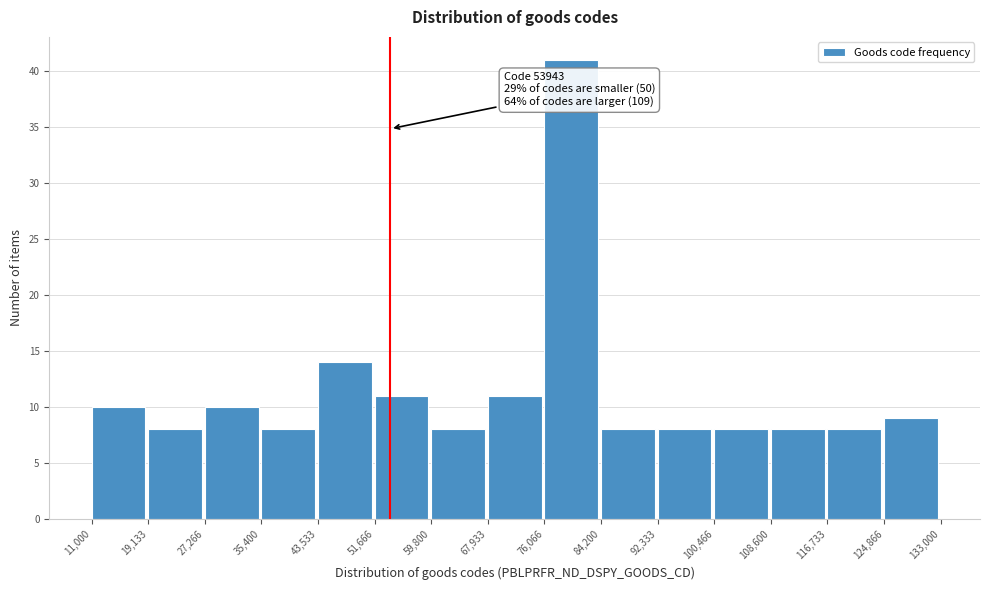

Which range on the x-axis has the tallest bar?

76,066 to 84,200